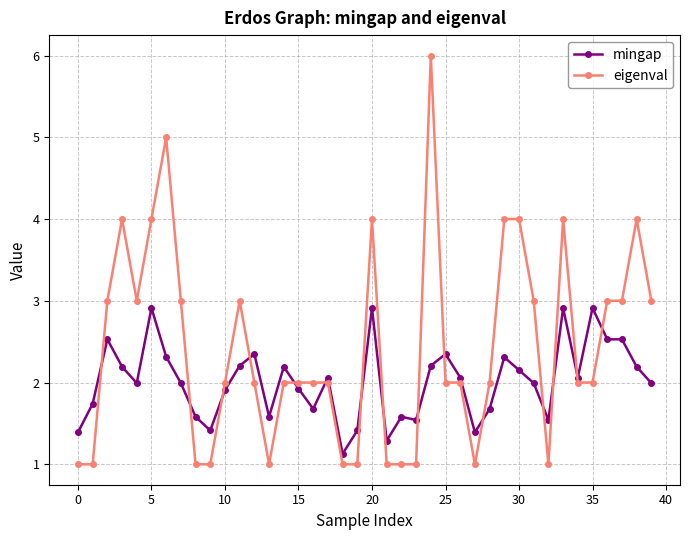

What is the value of the eigenval point at the 40th from the left?

3.0